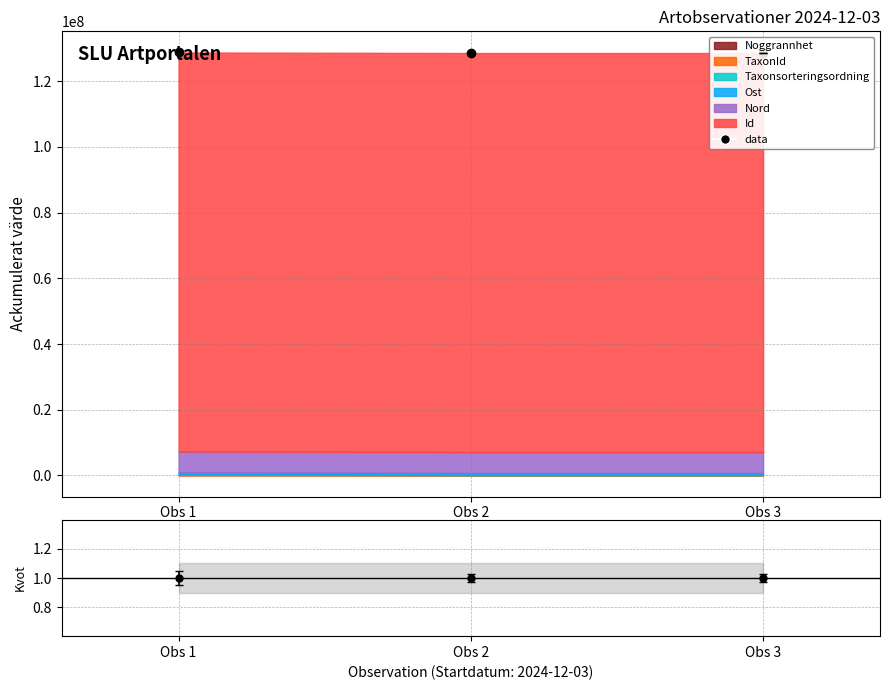

Reading left to right, list all the values displayed in this chart.

128742714	128581237	128581080